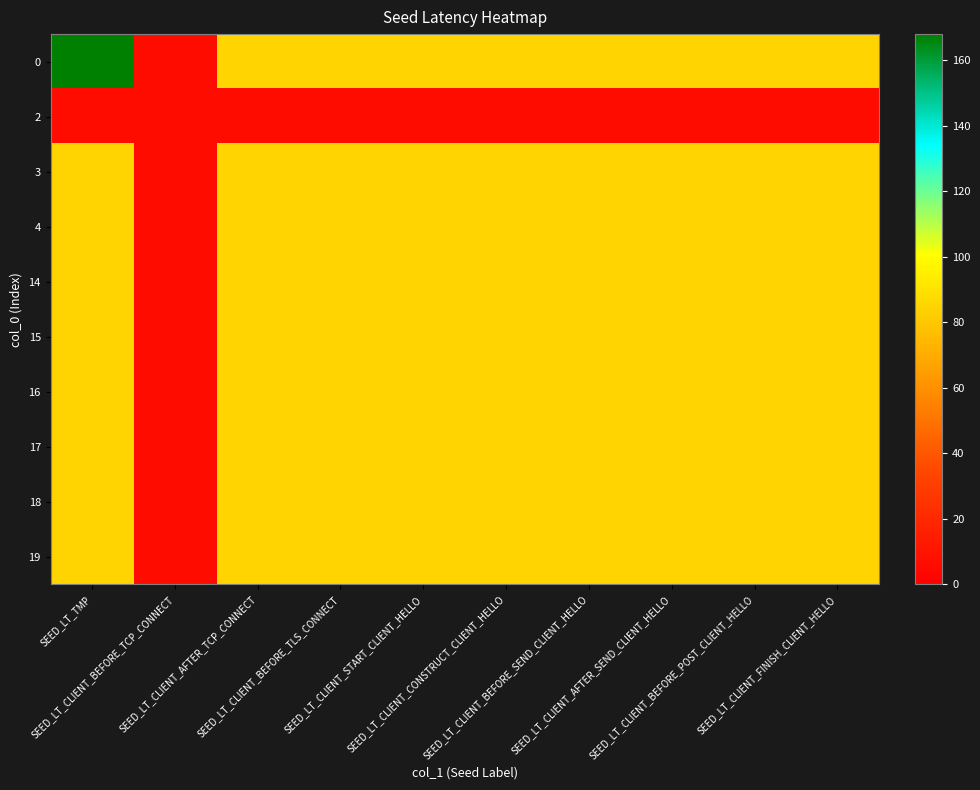

What is the minimum value shown in the chart?

6